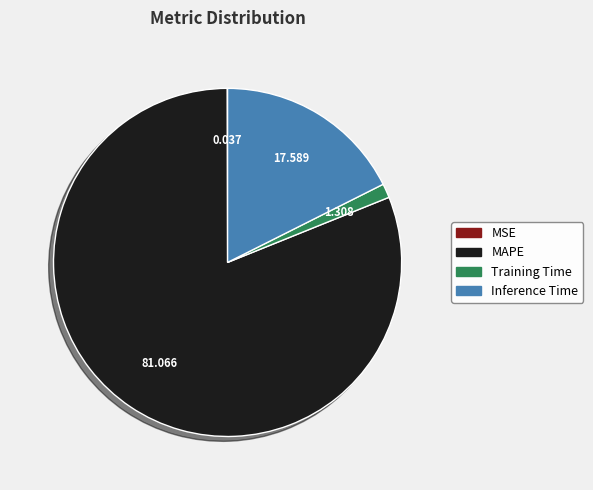

Which slice represents more than half of the pie?

MAPE